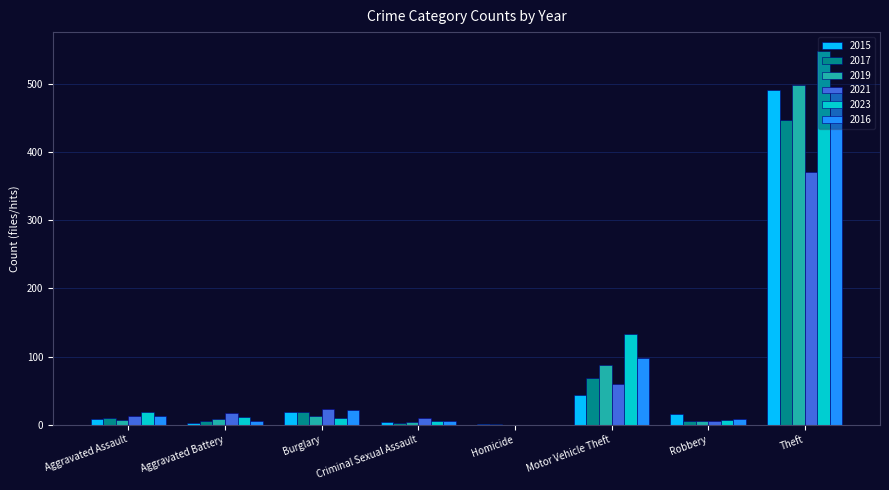

At which label is 2021 closest to 185?

Motor Vehicle Theft